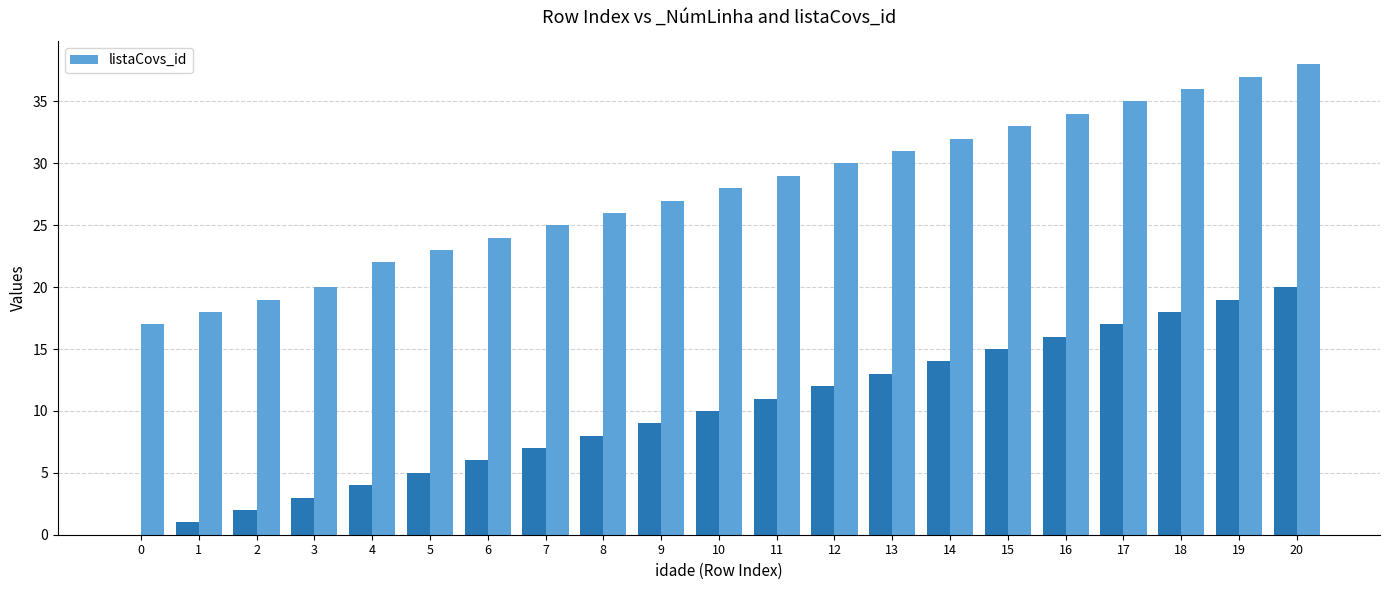

What is the difference between the maximum and minimum values?

21